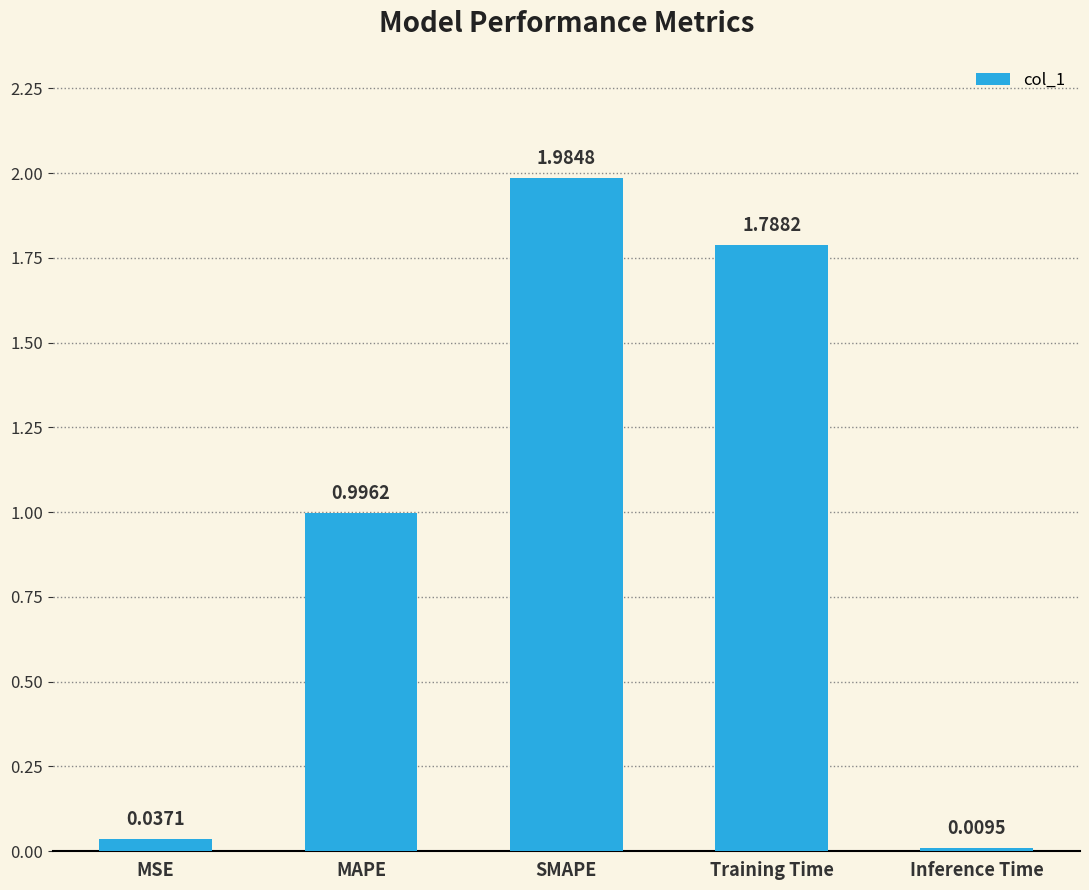

Which label corresponds to the smallest value in the chart?

Inference Time